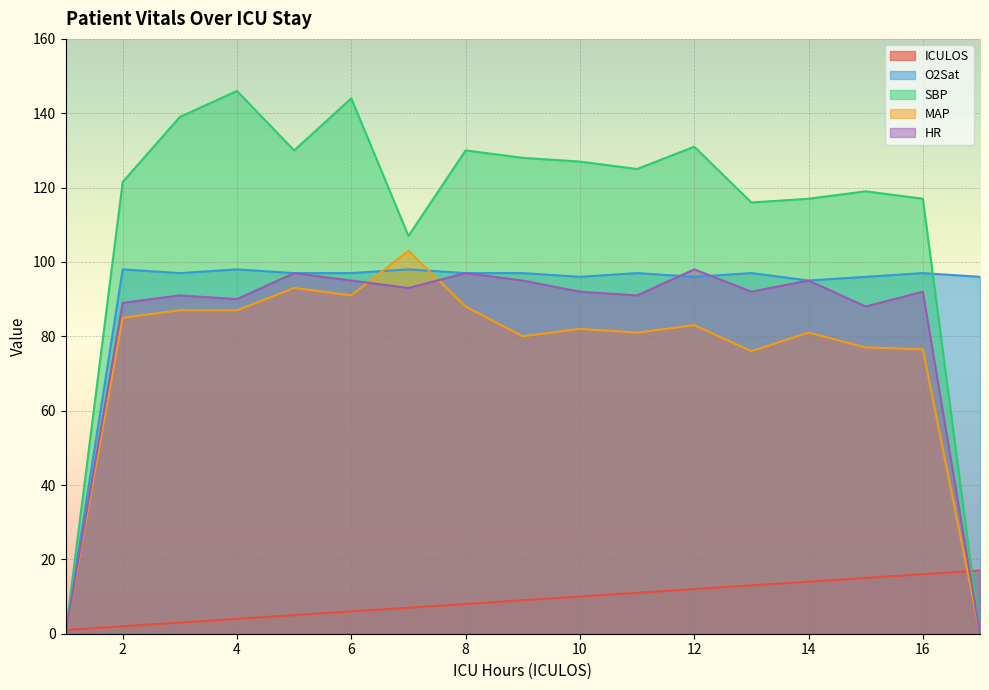

How many lines are shown in the chart?

5